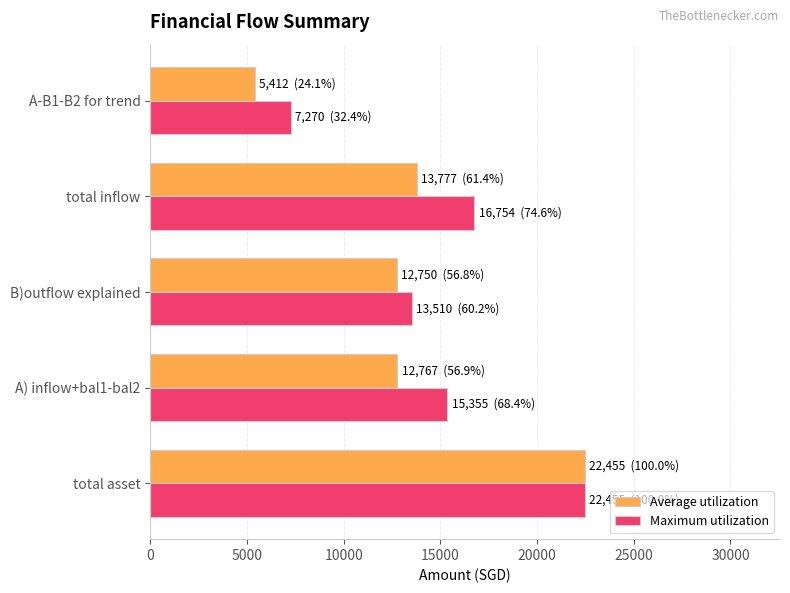

The value of Average utilization at B)outflow explained is 20542.1. True or false?

False